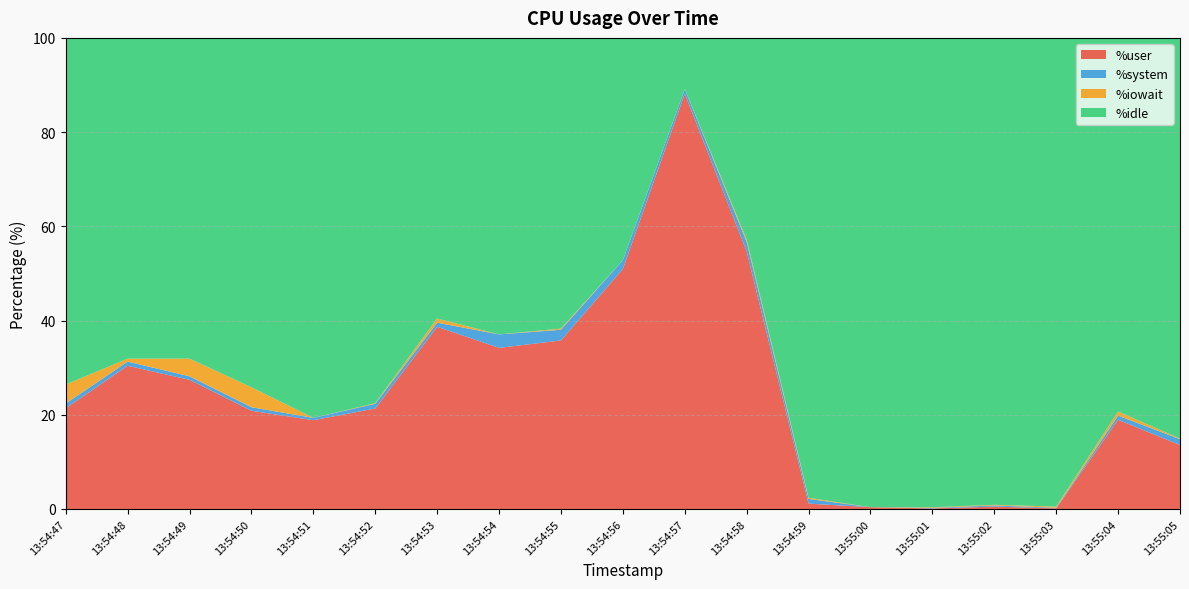

Reading right to left, list all the values displayed in this chart.

%user: 13:55:05=13.6	13:55:04=18.9	13:55:03=0.1	13:55:02=0.5	13:55:01=0.1	13:55:00=0.4	13:54:59=1.1	13:54:58=54.7	13:54:57=88.1	13:54:56=50.9	13:54:55=35.8	13:54:54=34.2	13:54:53=38.7	13:54:52=21.3	13:54:51=18.8	13:54:50=20.9	13:54:49=27.4	13:54:48=30.4	13:54:47=21.4
%system: 13:55:05=1.2	13:55:04=0.9	13:55:03=0.1	13:55:02=0.2	13:55:01=0.1	13:55:00=0.0	13:54:59=1.0	13:54:58=2.0	13:54:57=1.0	13:54:56=1.9	13:54:55=2.3	13:54:54=2.9	13:54:53=0.9	13:54:52=1.0	13:54:51=0.5	13:54:50=0.8	13:54:49=0.8	13:54:48=0.9	13:54:47=1.0
%iowait: 13:55:05=0.1	13:55:04=0.9	13:55:03=0.2	13:55:02=0.1	13:55:01=0.1	13:55:00=0.0	13:54:59=0.2	13:54:58=0.5	13:54:57=0.0	13:54:56=0.0	13:54:55=0.2	13:54:54=0.0	13:54:53=0.9	13:54:52=0.1	13:54:51=0.0	13:54:50=4.2	13:54:49=3.8	13:54:48=0.6	13:54:47=4.0
%idle: 13:55:05=85.1	13:55:04=79.3	13:55:03=99.5	13:55:02=99.1	13:55:01=99.6	13:55:00=99.6	13:54:59=97.6	13:54:58=42.8	13:54:57=10.9	13:54:56=47.2	13:54:55=61.7	13:54:54=62.9	13:54:53=59.6	13:54:52=77.5	13:54:51=80.7	13:54:50=74.2	13:54:49=68.1	13:54:48=68.1	13:54:47=73.6